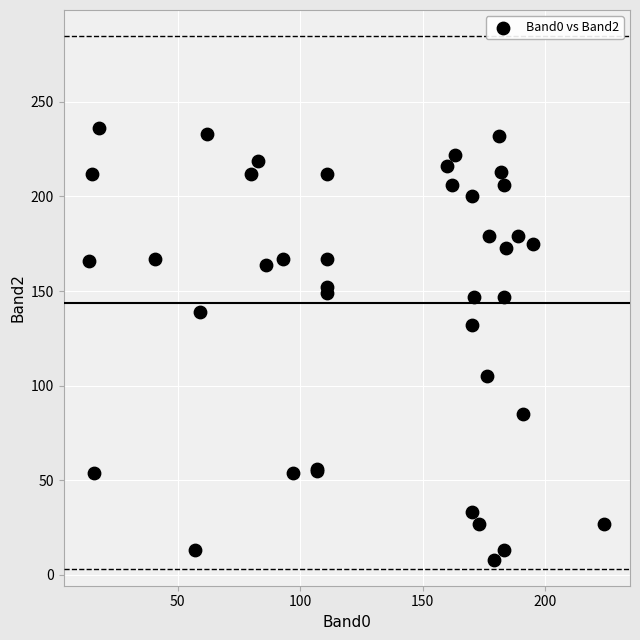

What Y value in the scatter plot is closest to 122?

132